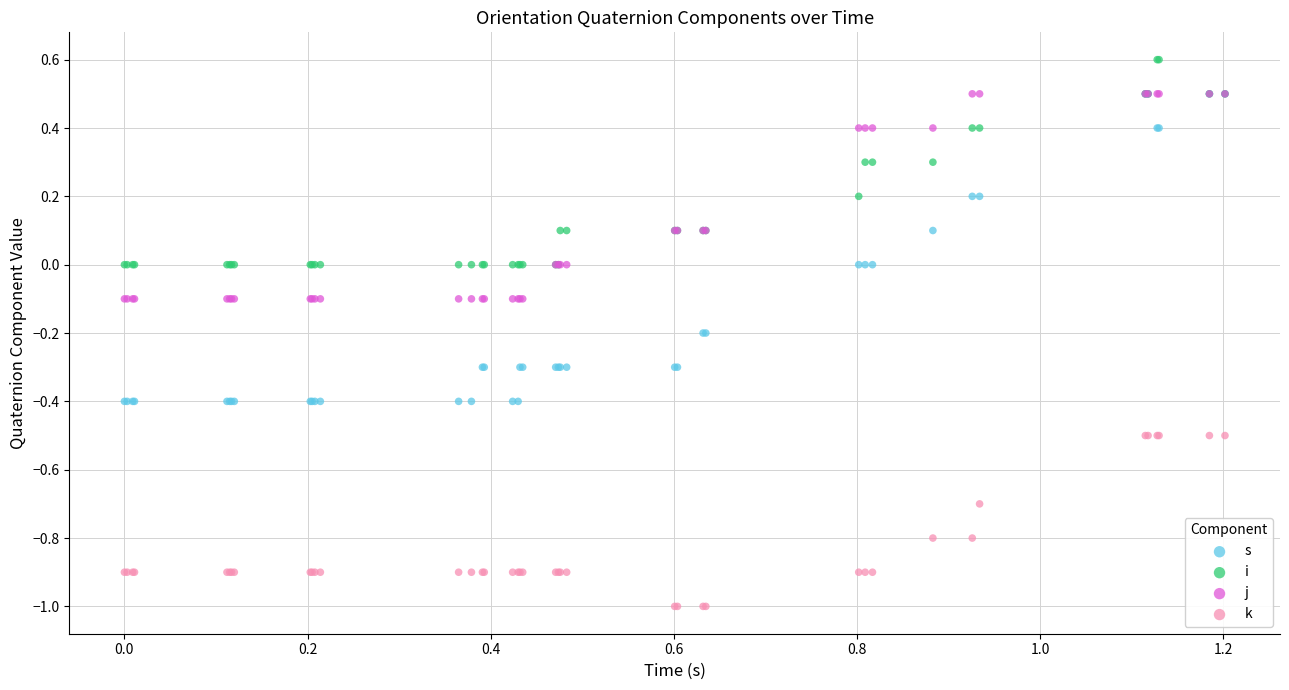

What are all the series names shown in the legend?

s, i, j, k